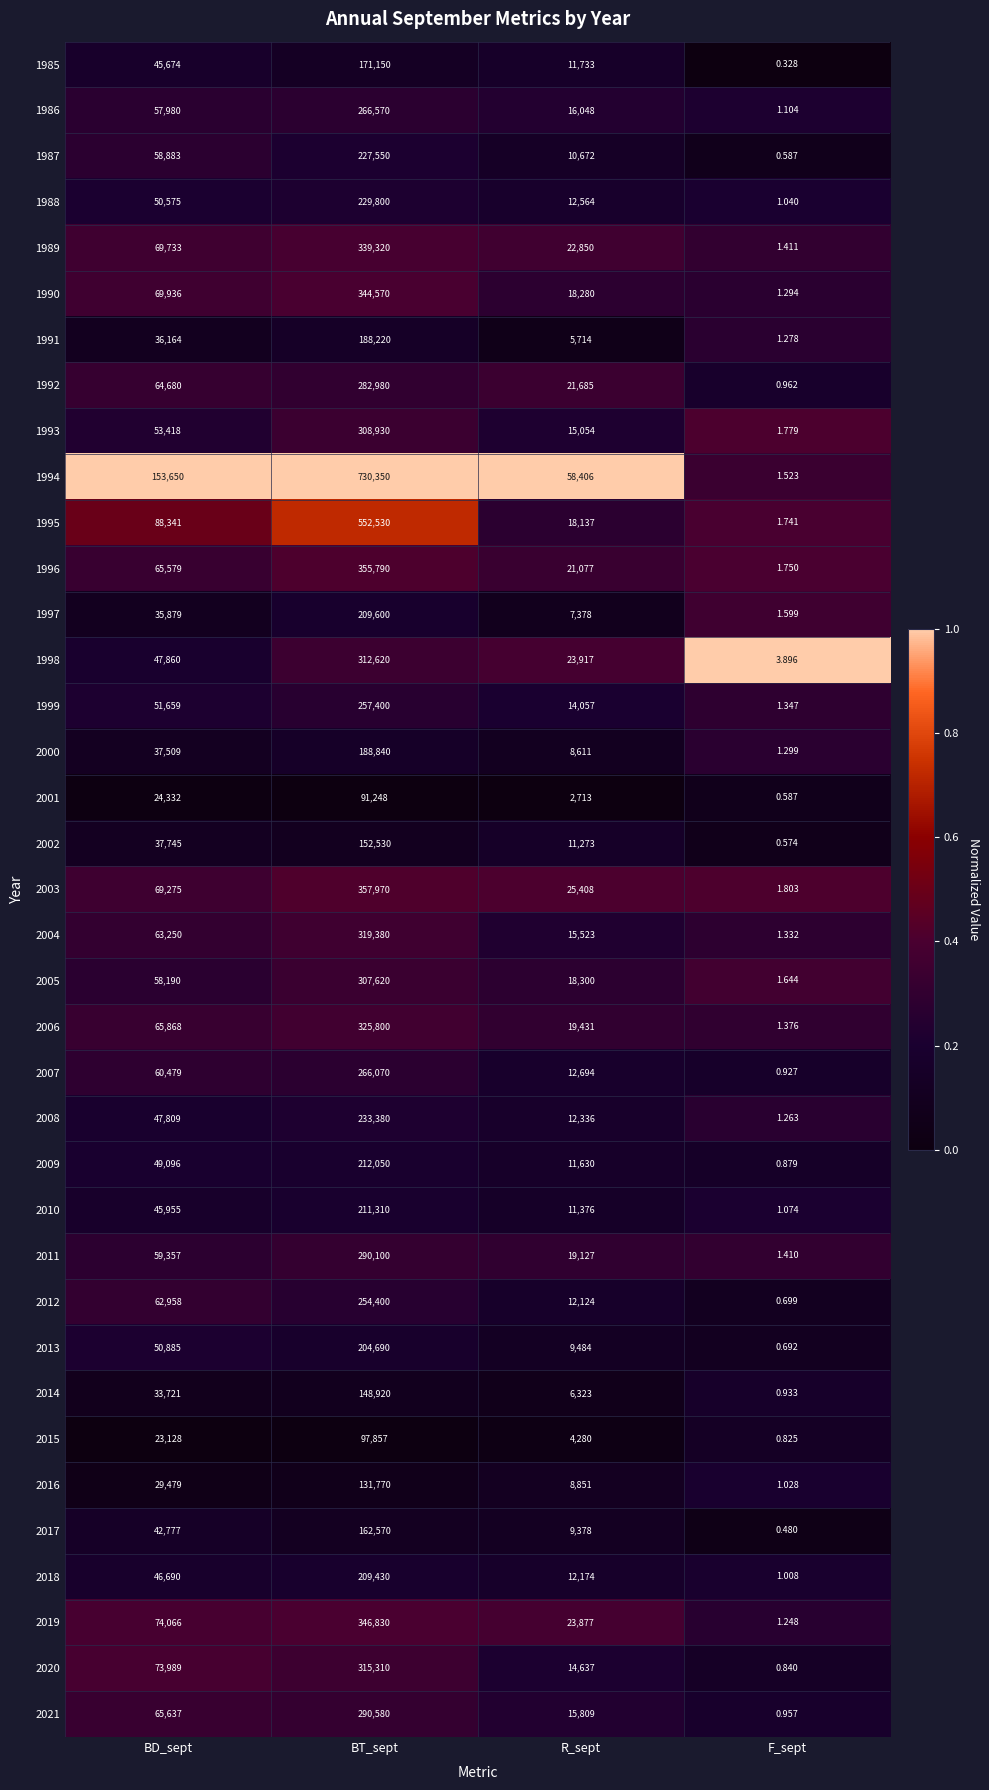

What is the difference between the highest and lowest values at F_sept?

3.6